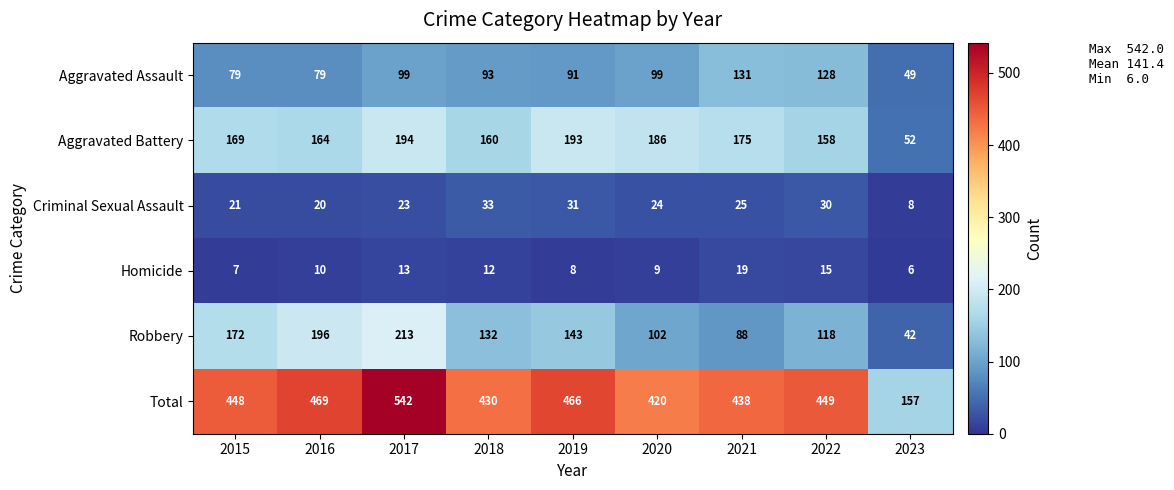

What is the difference between the highest and lowest values at 2022?

434